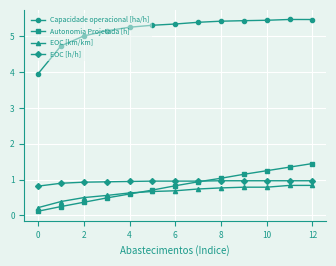

What is the minimum value for Capacidade operacional [ha/h]?

4.0